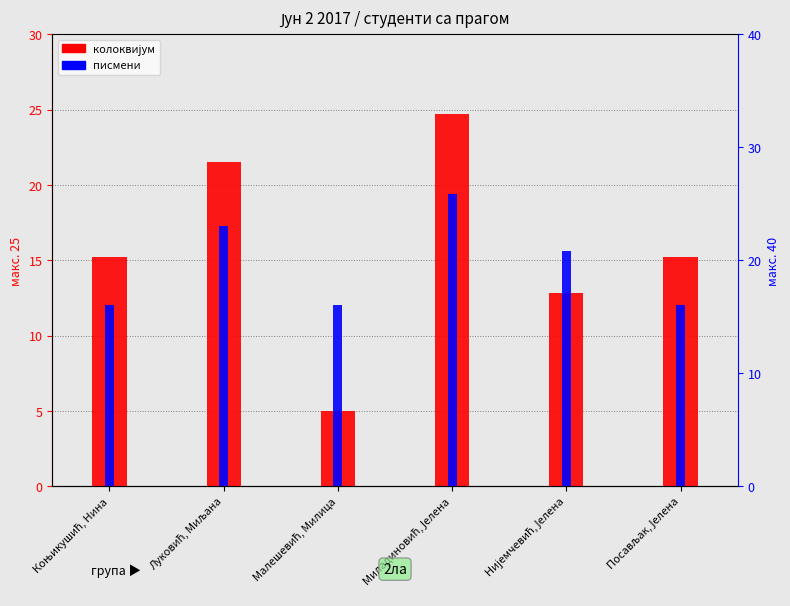

What are all the series names shown in the legend?

колоквијум, писмени